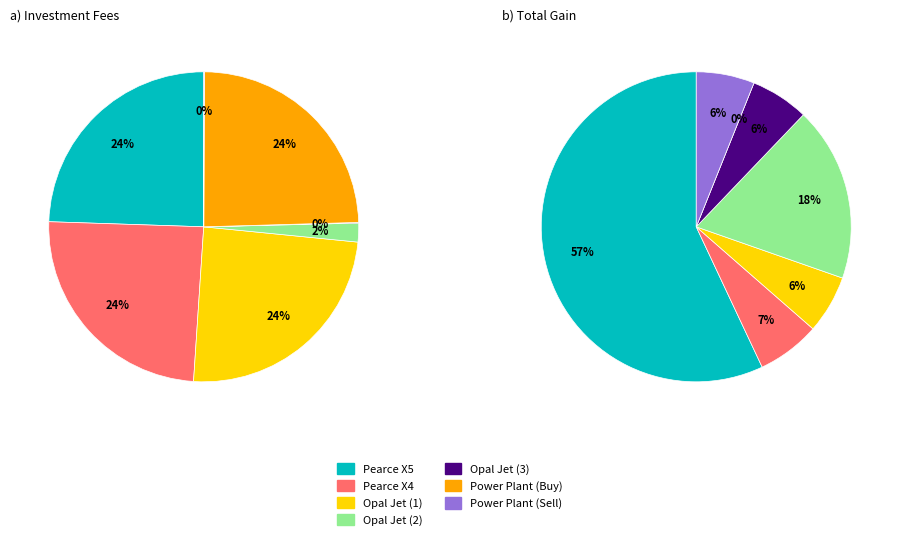

To the nearest percent, what is the difference between the largest and smallest slice percentages?

24%